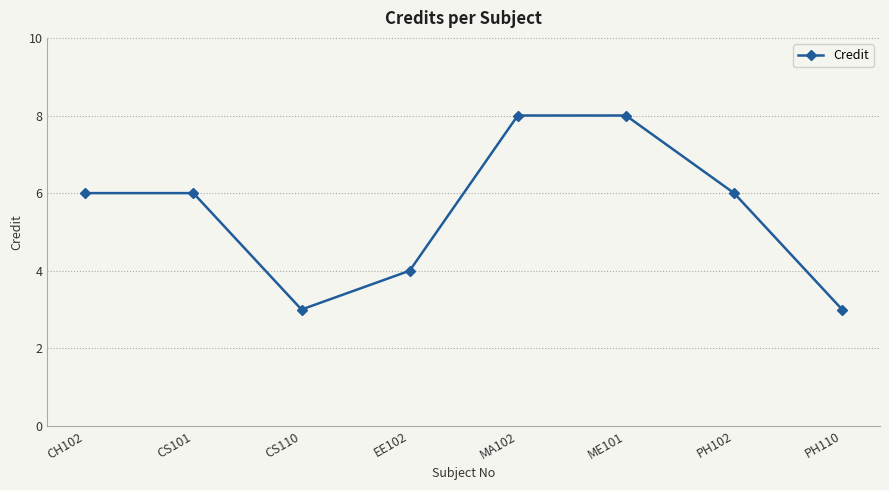

What is the greatest value displayed?

8